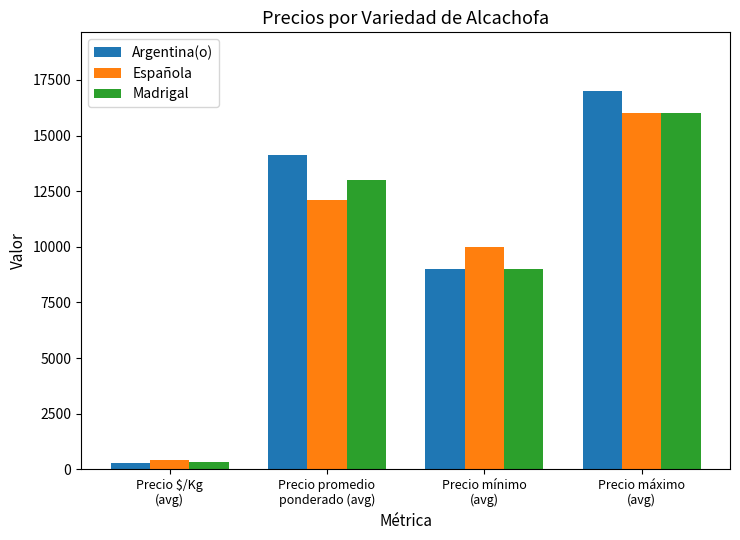

What position from the right is Precio mínimo
(avg)?

2